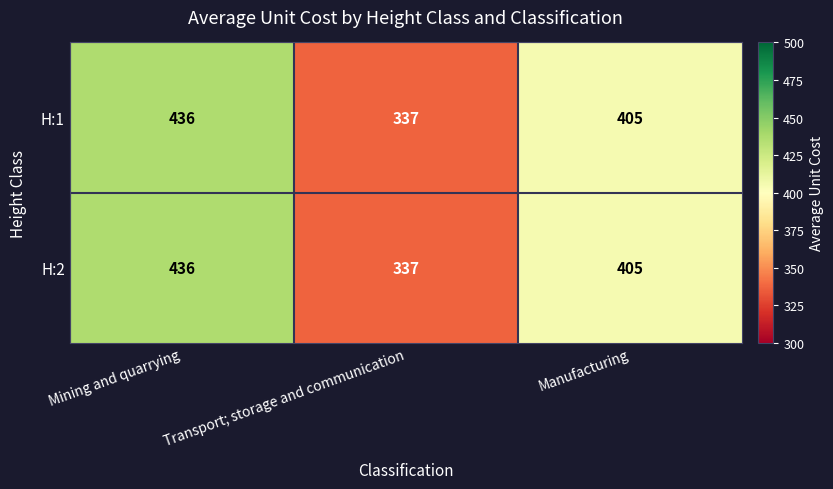

At which category is the sum across all series the highest?

Mining and quarrying